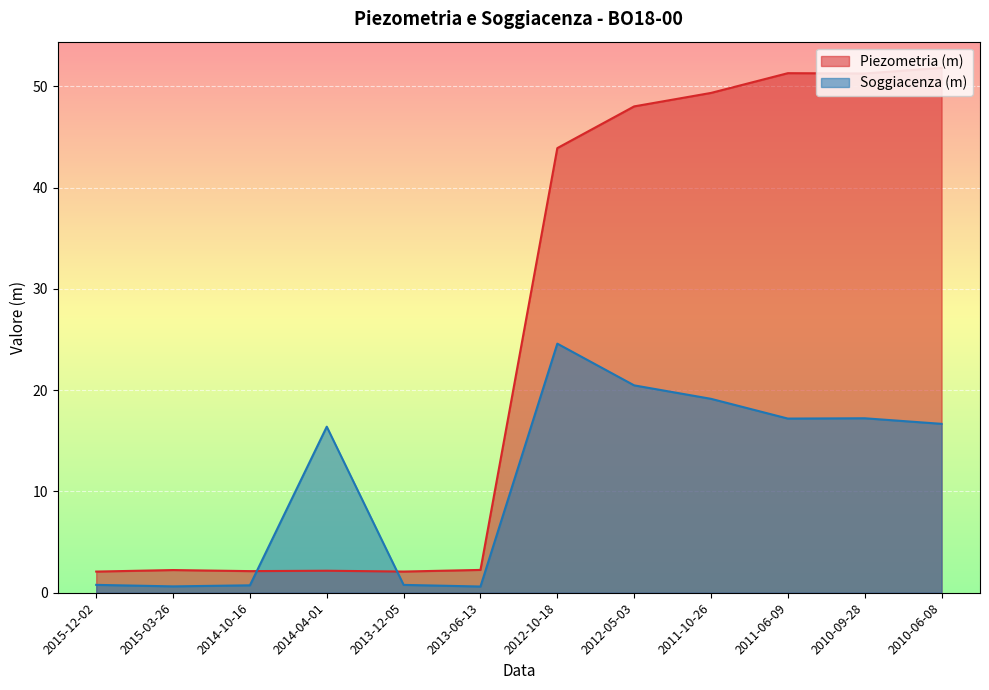

Rank the series at 2012-10-18 from highest to lowest value.

Piezometria (m), Soggiacenza (m)